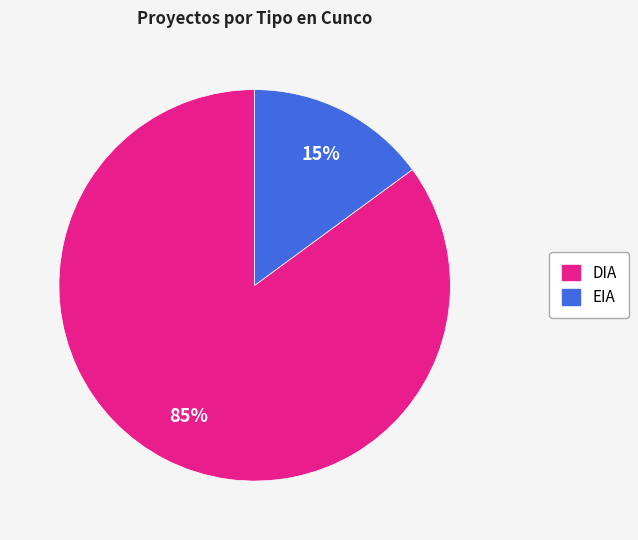

To the nearest percent, what is the combined percentage of EIA and DIA?

100%